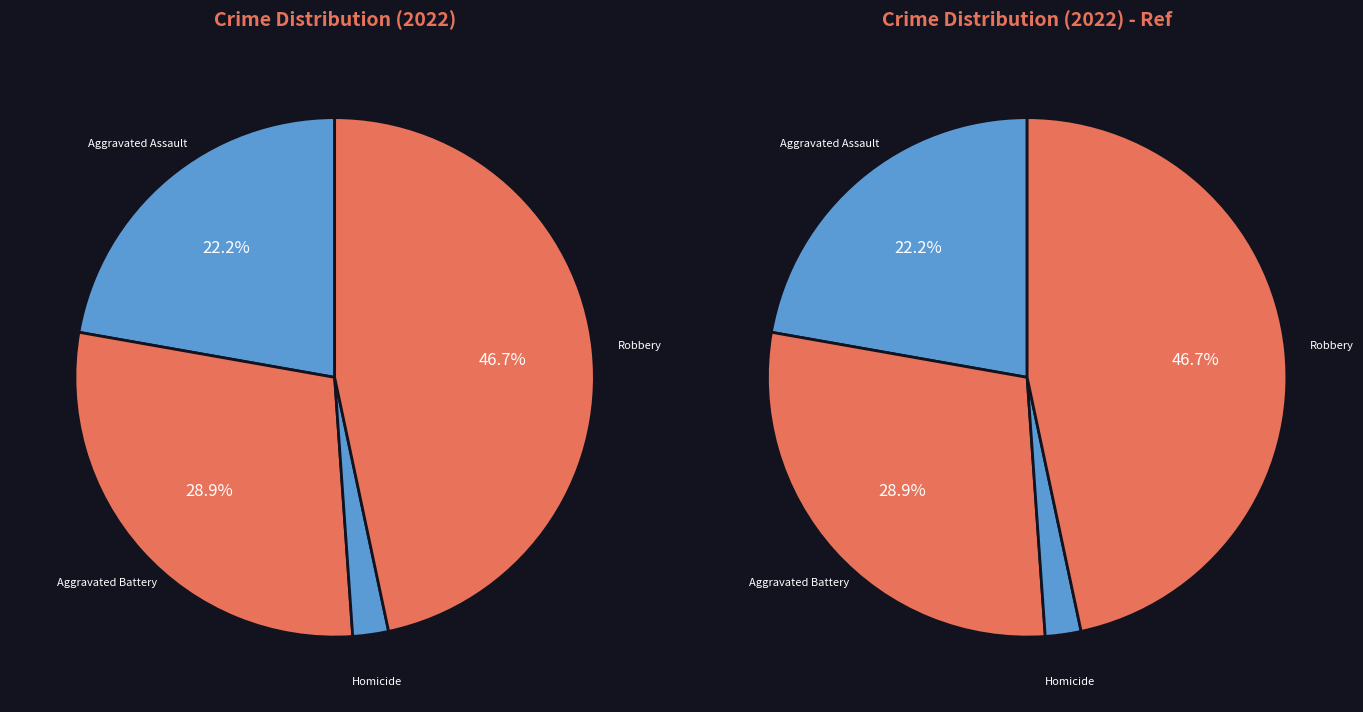

What percentage do Aggravated Battery and Aggravated Assault together represent?

51.1%